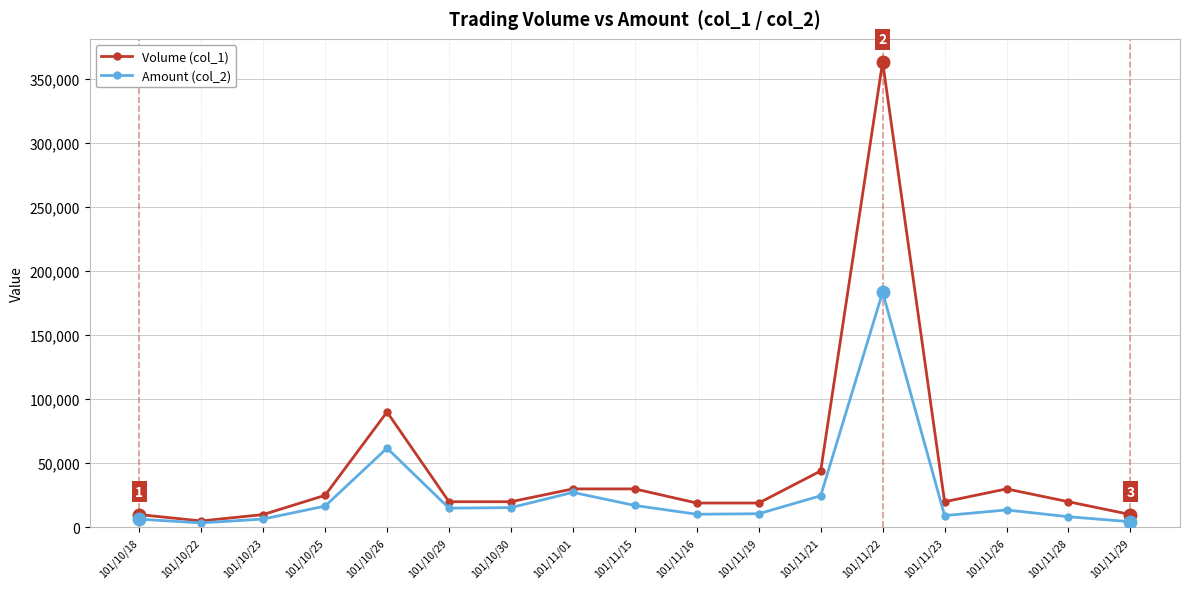

Where does the Volume (col_1) series first go above 20000?

101/10/25